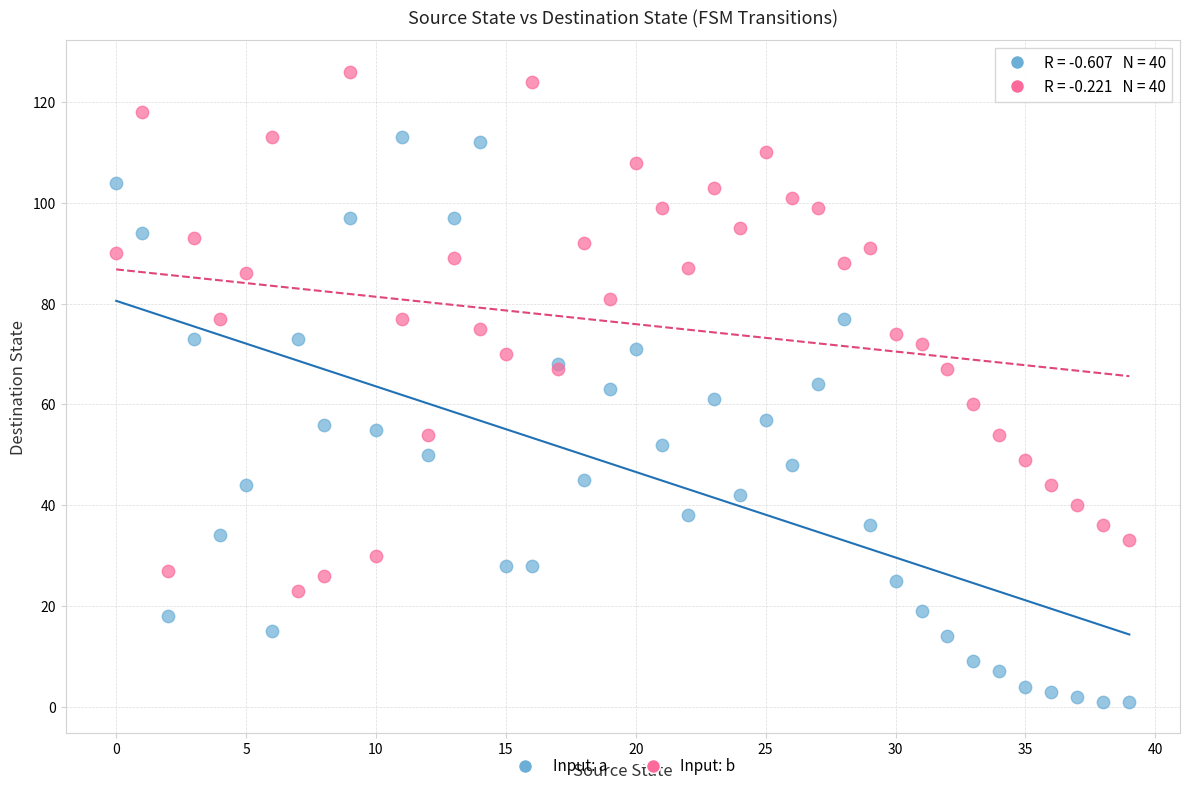

Which series contains the lowest Y value?

Input: a